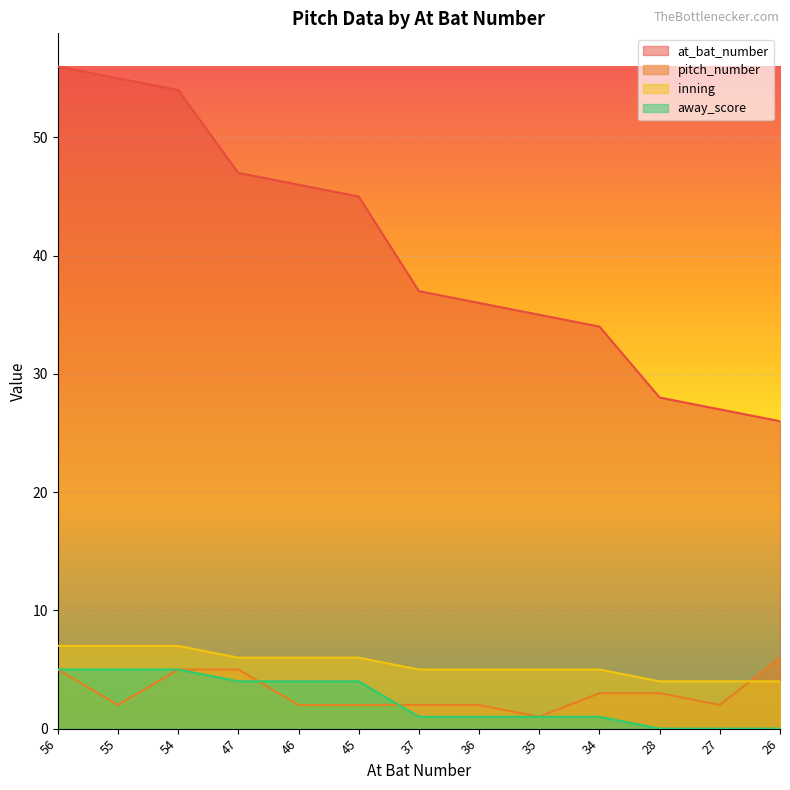

The value of inning at 55 is 7. True or false?

True